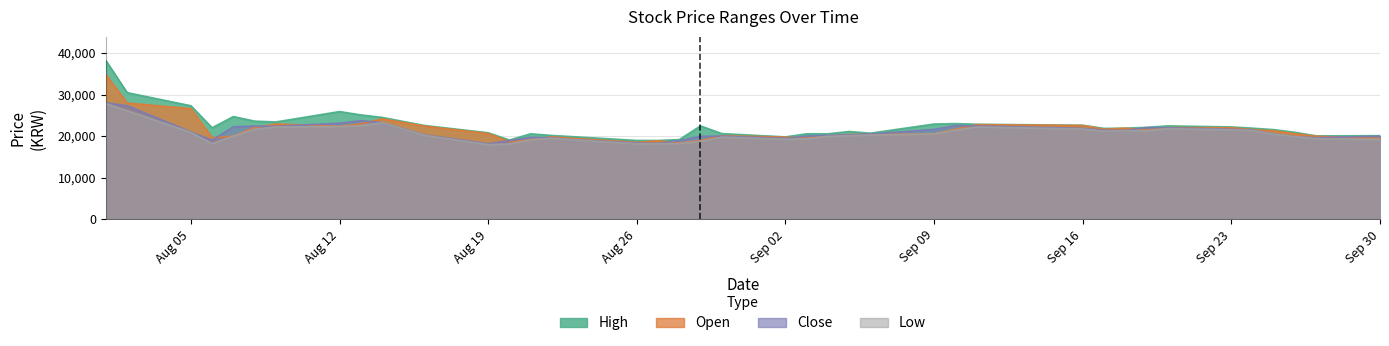

What is the spread (max minus min) of values at 2019-08-09?

1200